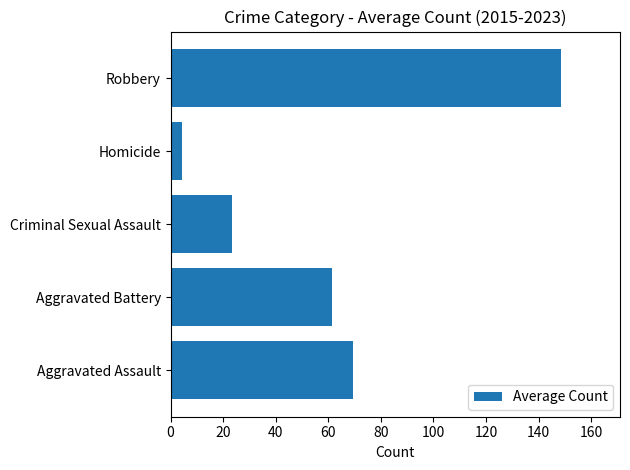

What is the change in value from Aggravated Battery to Criminal Sexual Assault?

-38.3